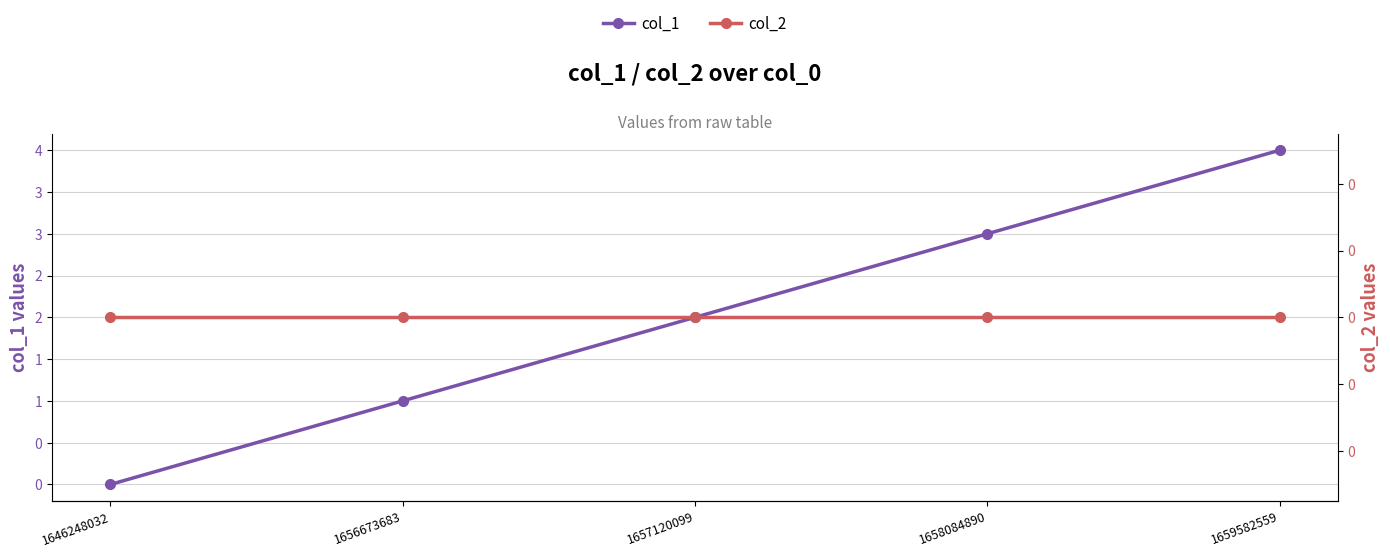

List the series in order of their overall mean, lowest first.

col_2, col_1